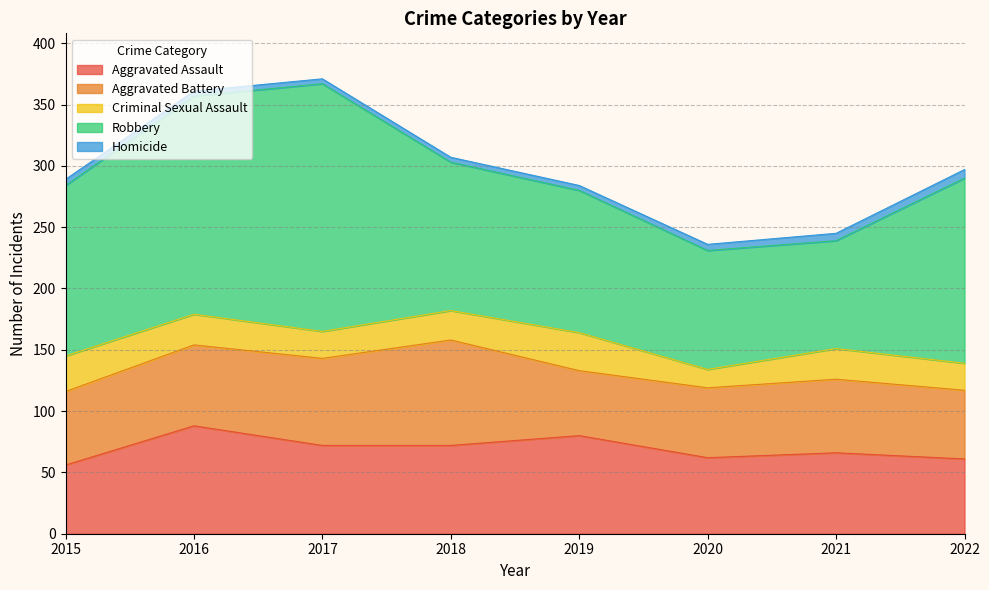

Which series has the largest total across all categories?

Robbery